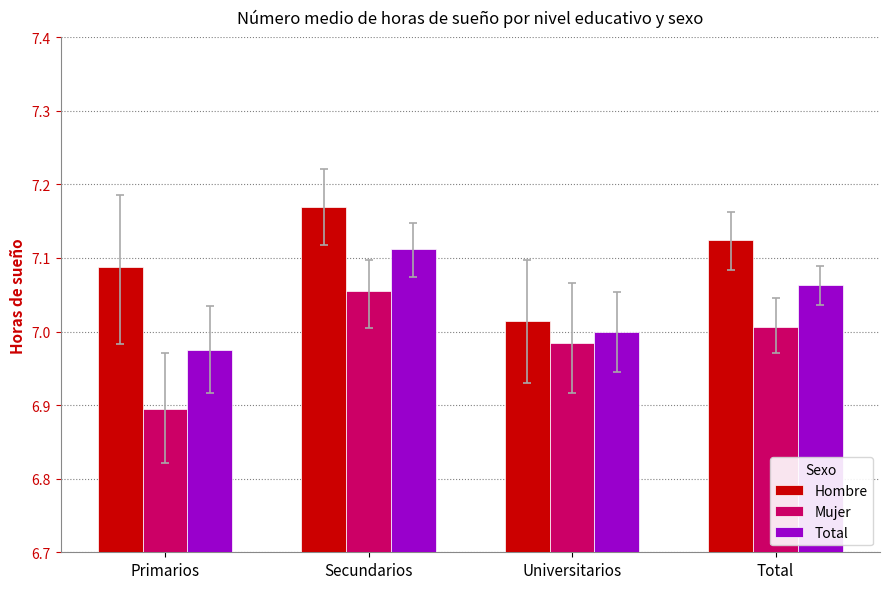

What is the sum of all Hombre values?

28.4